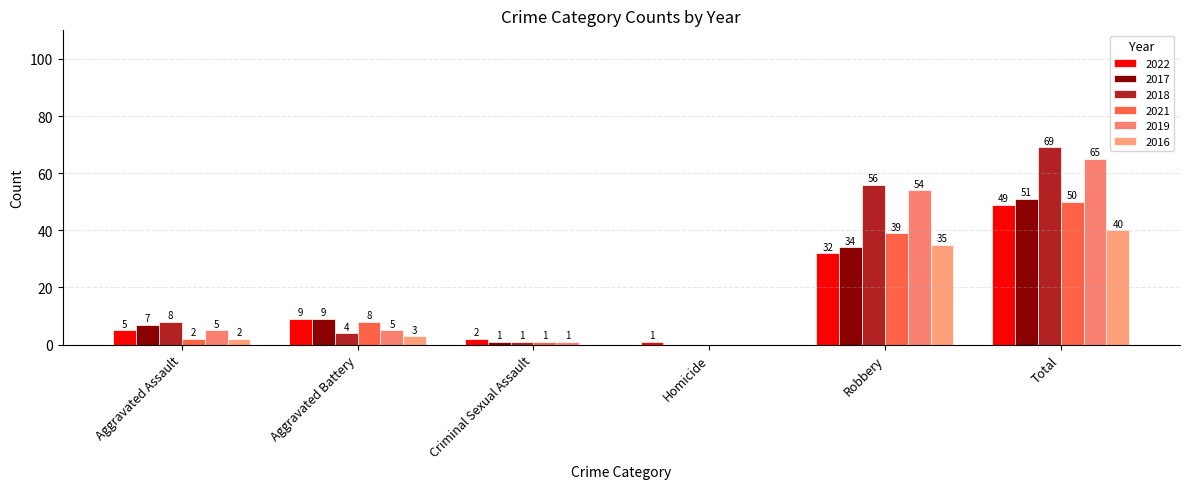

What are all the series names shown in the legend?

2022, 2017, 2018, 2021, 2019, 2016